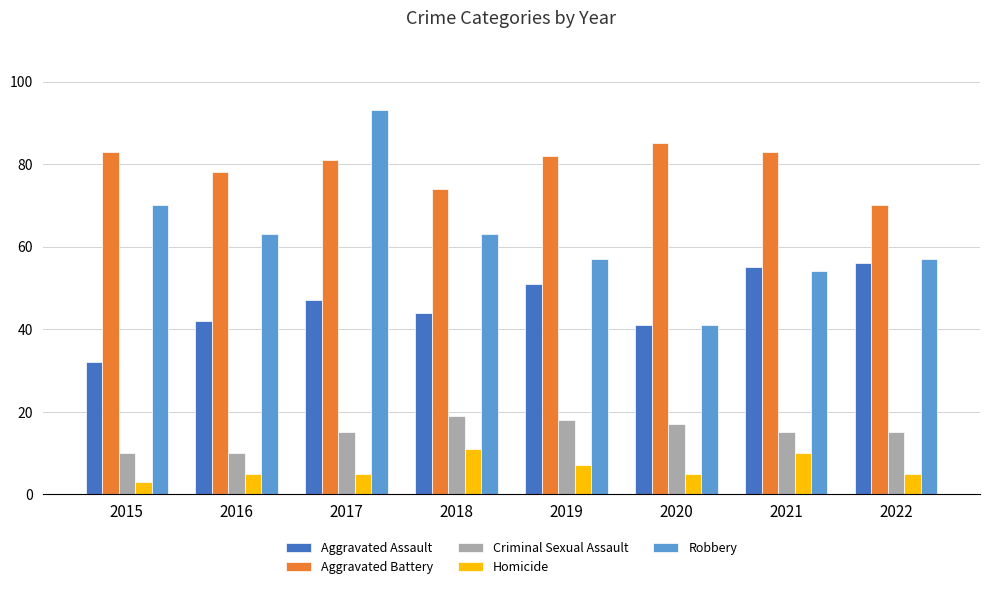

Rank the series by their maximum value, from lowest to highest.

Homicide, Criminal Sexual Assault, Aggravated Assault, Aggravated Battery, Robbery